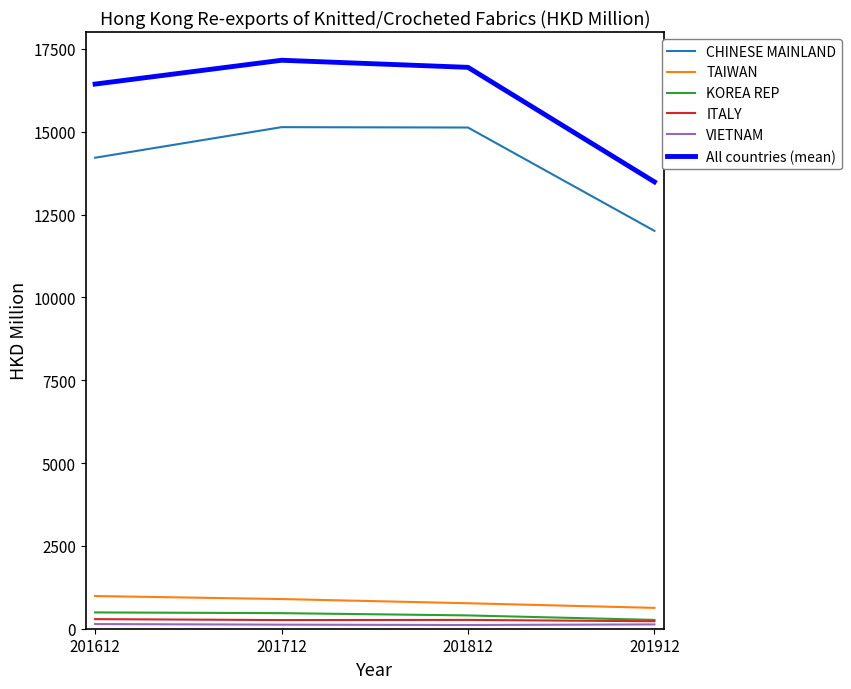

True or false: KOREA REP and CHINESE MAINLAND intersect in this chart.

False